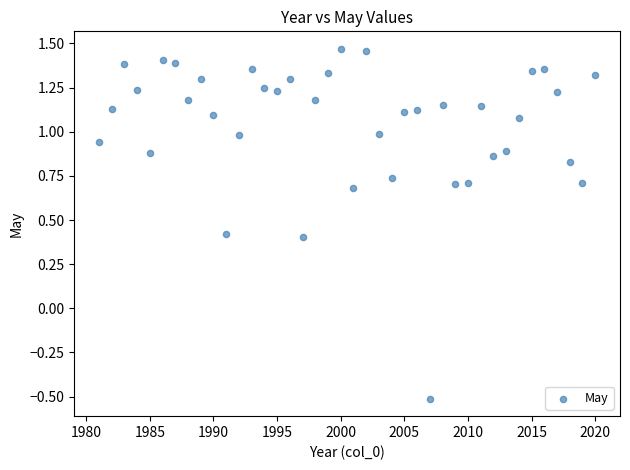

What is the range of X values (max minus min)?

39.0